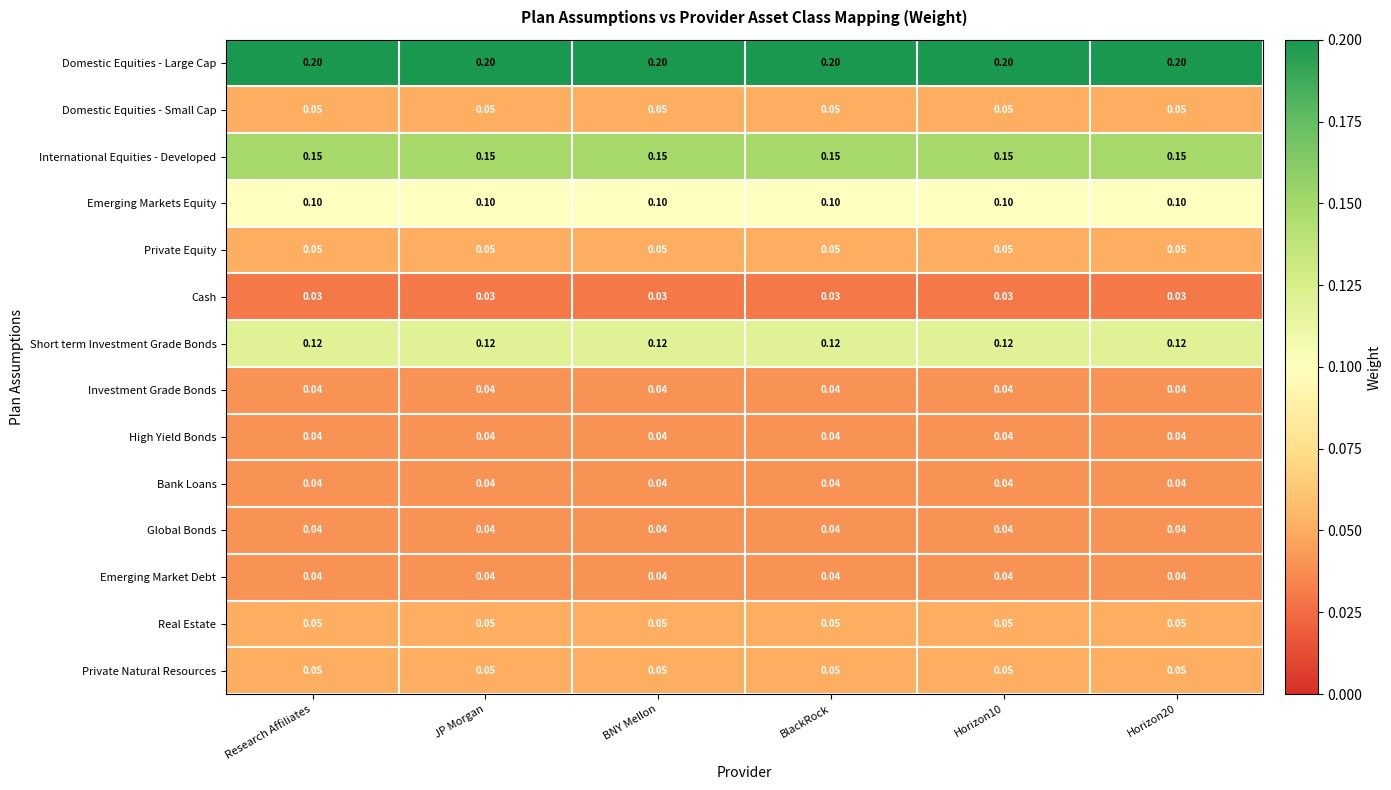

What is the total value across all series at BNY Mellon?

1.0